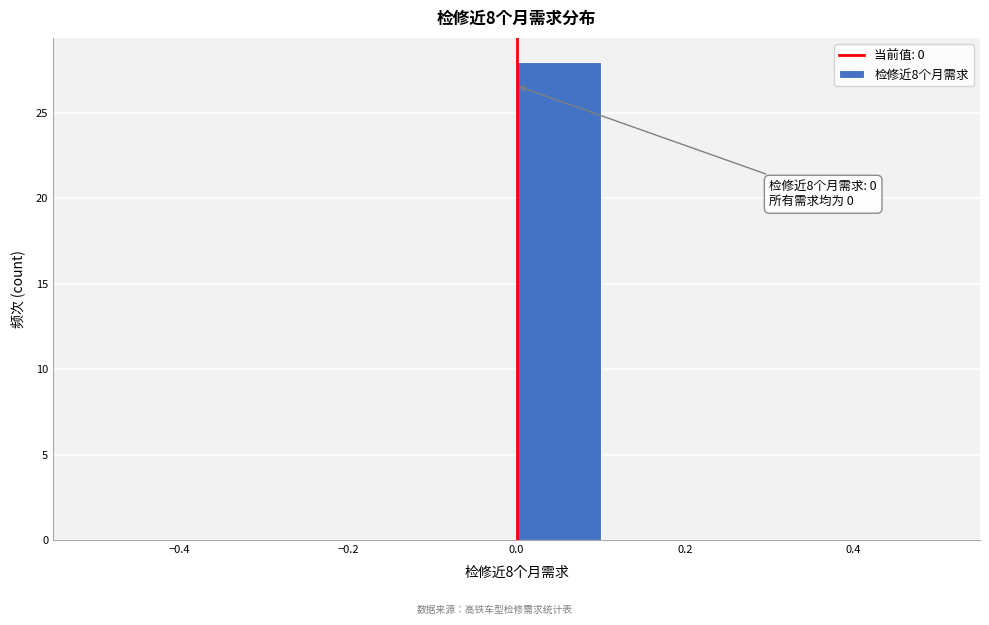

Which range on the x-axis has the tallest bar?

0.0 to 0.1